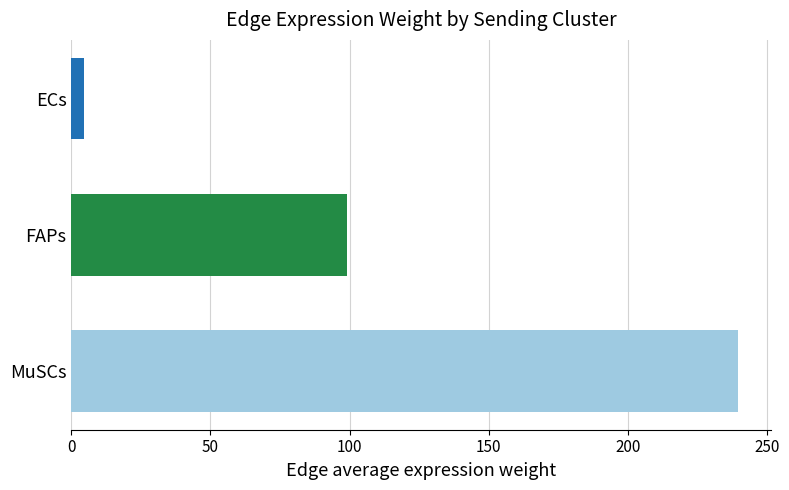

At which label is the value closest to 122?

FAPs